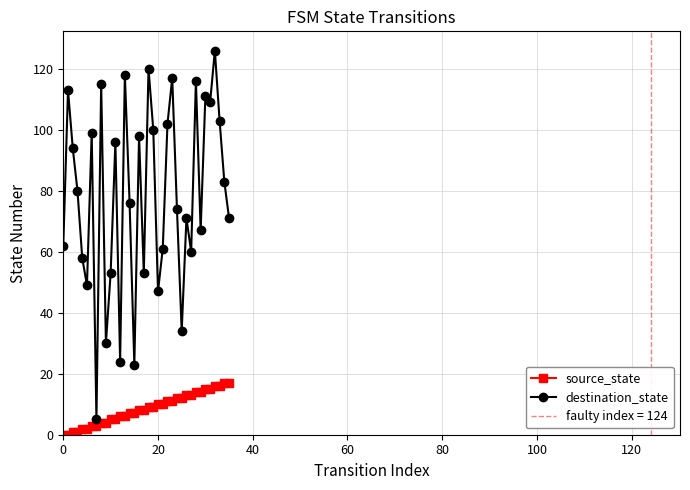

Which series has the widest spread of values?

destination_state